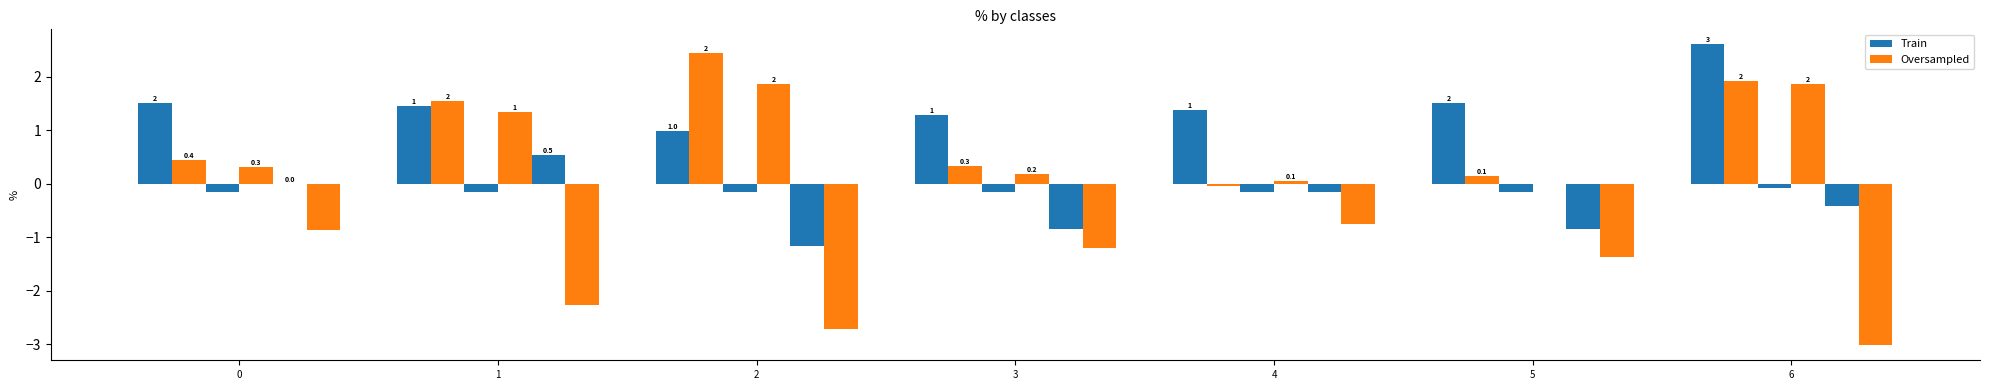

What is the value of the Oversampled bar at the 2nd from the left?

1.6